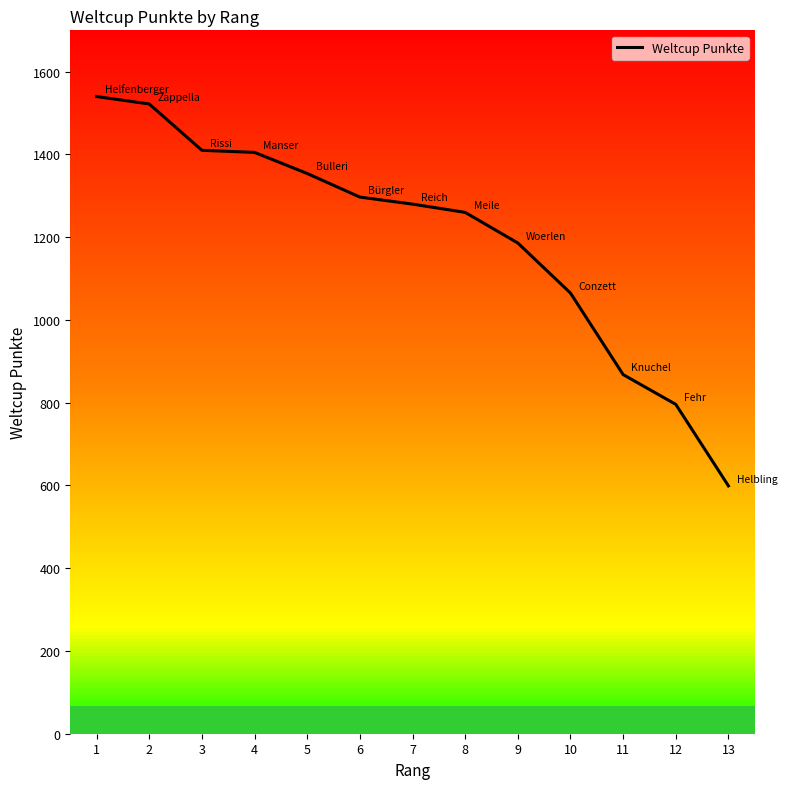

What is the change in value from 1 to 13?

-941